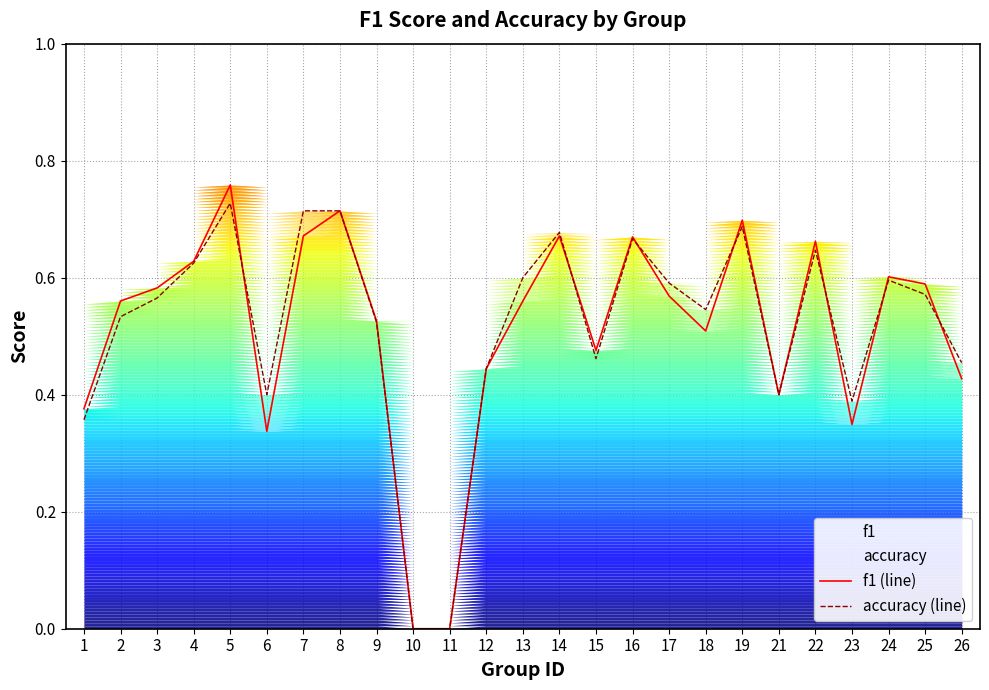

Reading left to right, transcribe all the data shown in this chart.

f1 (line): 1=0.4	2=0.6	3=0.6	4=0.6	5=0.8	6=0.3	7=0.7	8=0.7	9=0.5	10=0.0	11=0.0	12=0.4	13=0.6	14=0.7	15=0.5	16=0.7	17=0.6	18=0.5	19=0.7	21=0.4	22=0.7	23=0.3	24=0.6	25=0.6	26=0.4
accuracy (line): 1=0.4	2=0.5	3=0.6	4=0.6	5=0.7	6=0.4	7=0.7	8=0.7	9=0.5	10=0.0	11=0.0	12=0.4	13=0.6	14=0.7	15=0.5	16=0.7	17=0.6	18=0.5	19=0.7	21=0.4	22=0.6	23=0.4	24=0.6	25=0.6	26=0.5